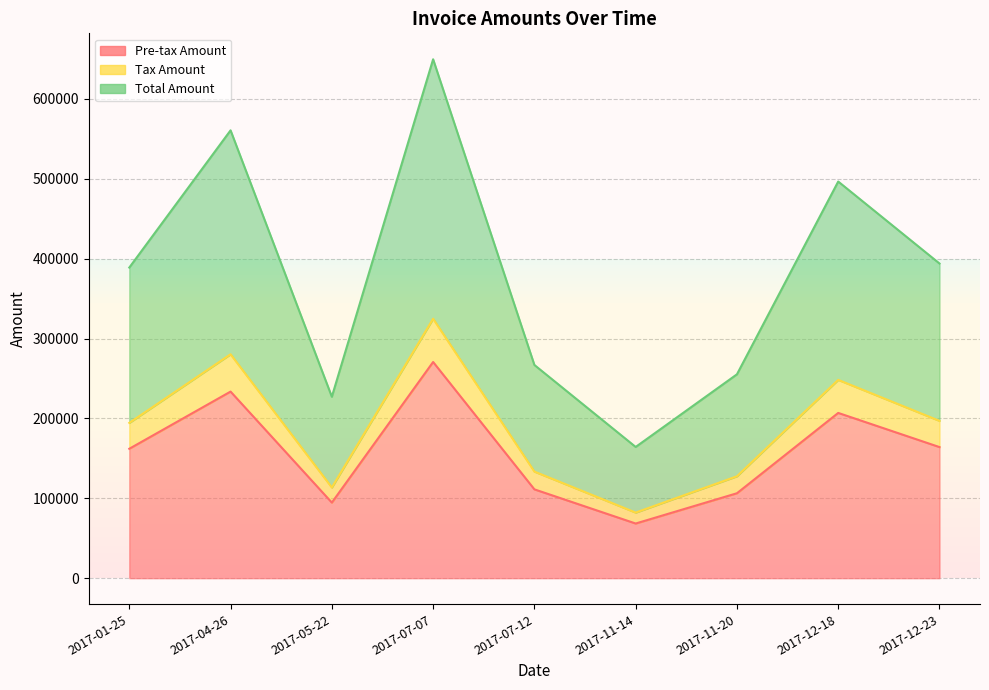

The value of Total Amount at 2017-11-20 is 358286.6. True or false?

False